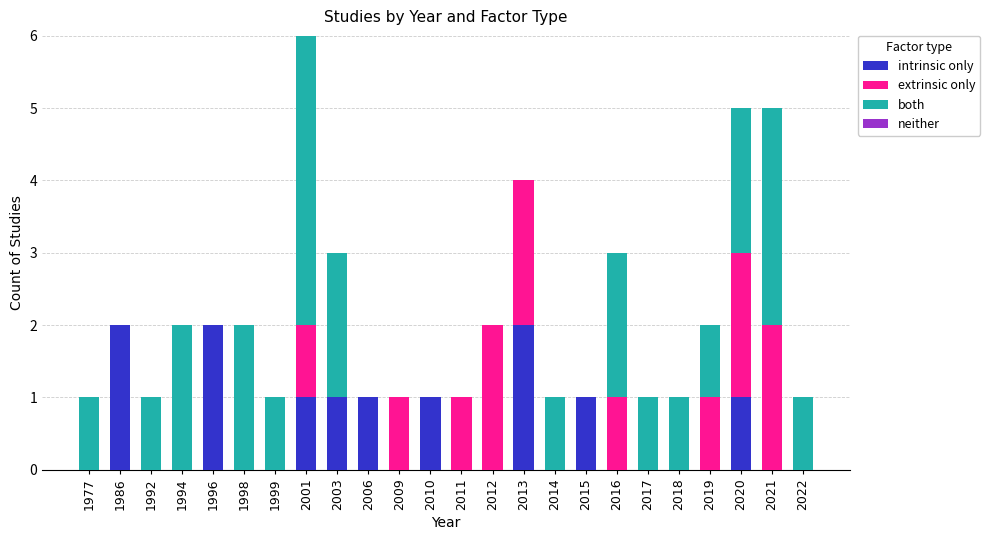

The intrinsic only series shows 0 at 2014. True or false?

True